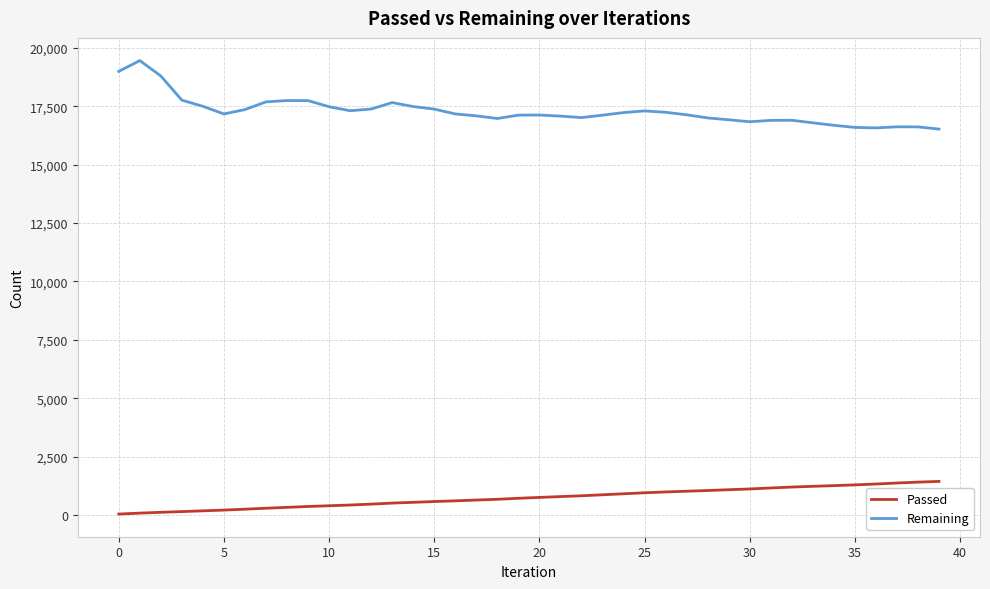

What is the difference between the maximum and minimum values in the Remaining series?

2934